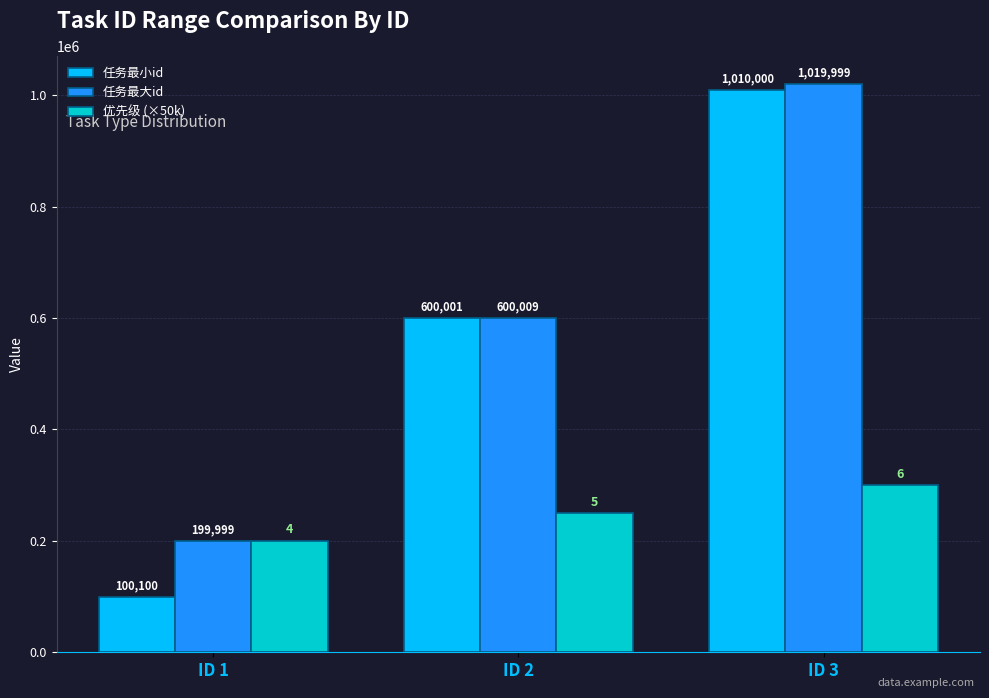

What is the approximate value of 任务最大id at ID 1, to the nearest 100?

200000